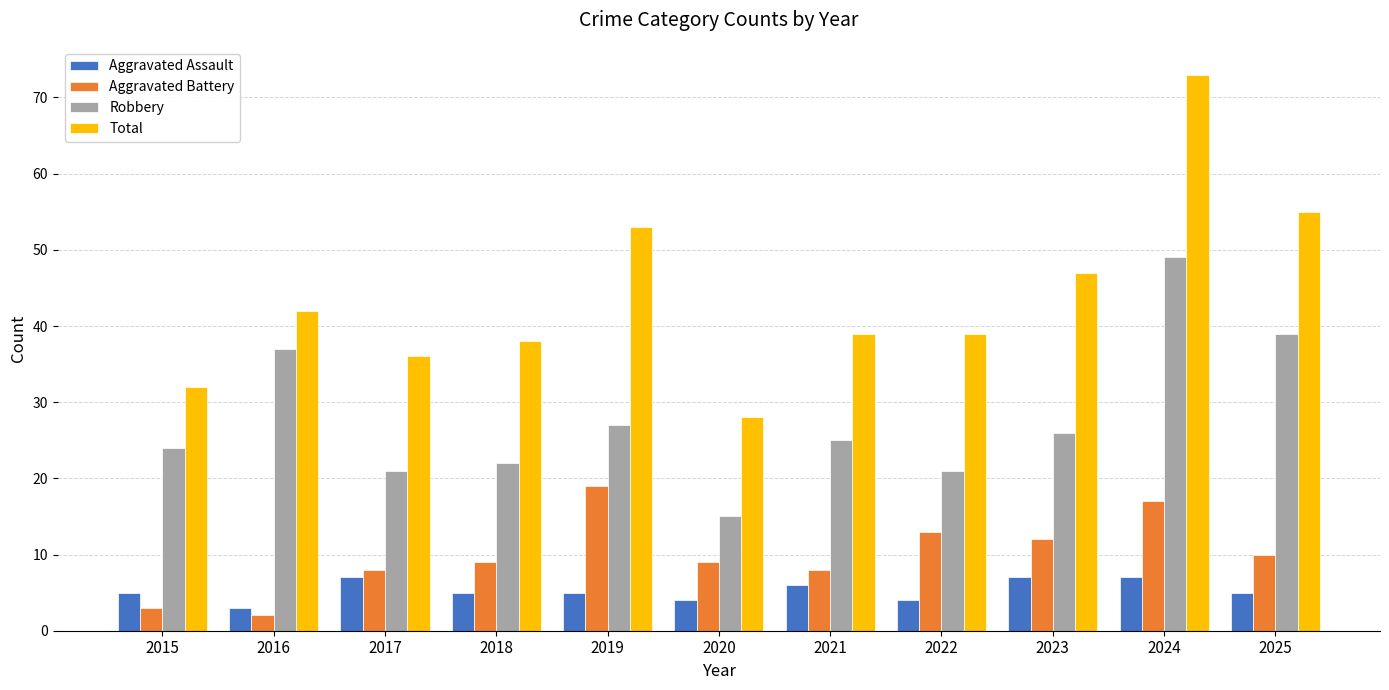

What is the smallest value displayed?

2